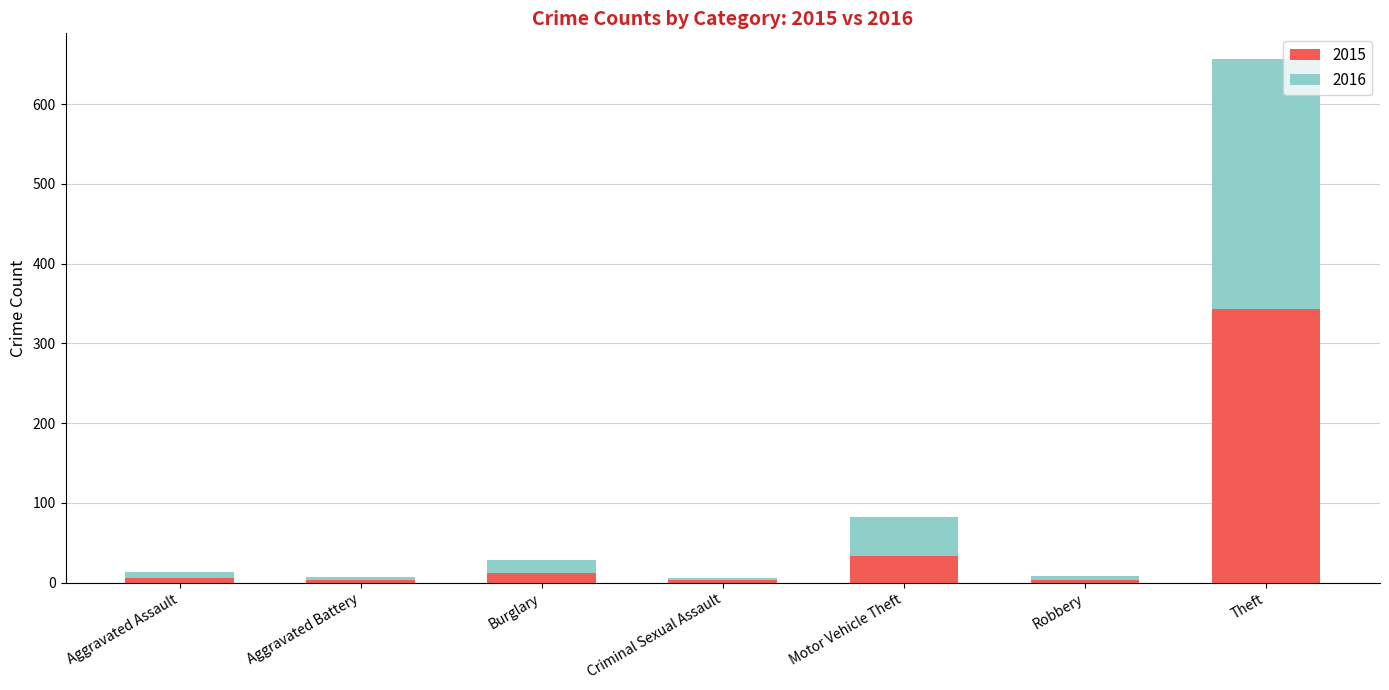

Reading left to right, what are the values for 2015?

Aggravated Assault=6	Aggravated Battery=3	Burglary=12	Criminal Sexual Assault=3	Motor Vehicle Theft=33	Robbery=3	Theft=343